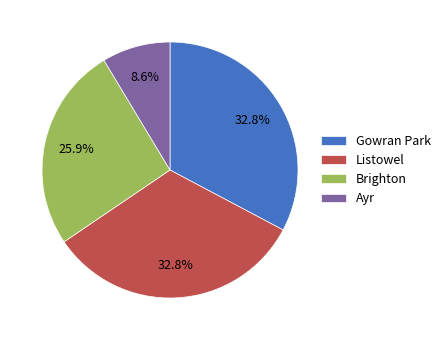

Between Gowran Park and Ayr, which is larger?

Gowran Park